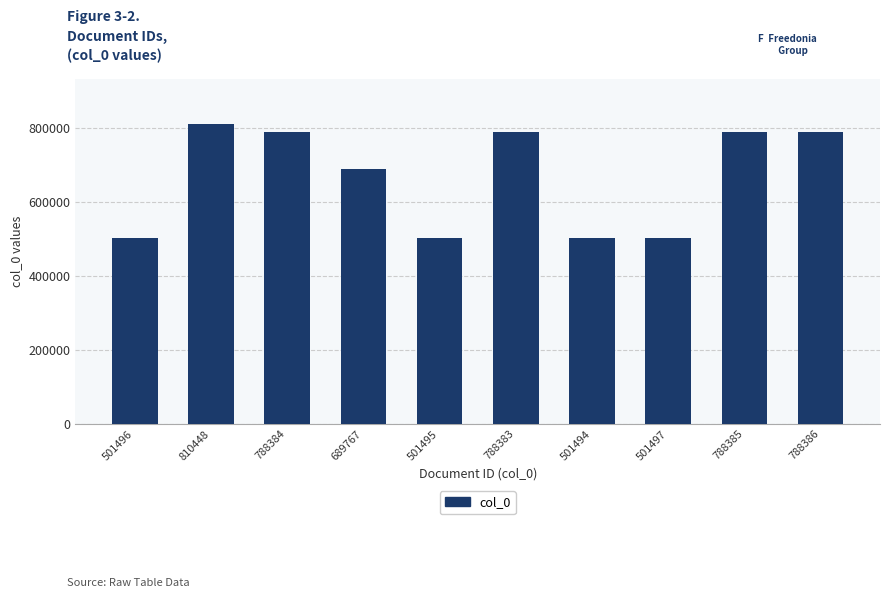

What is the label of the 10th bar from the left?

788386